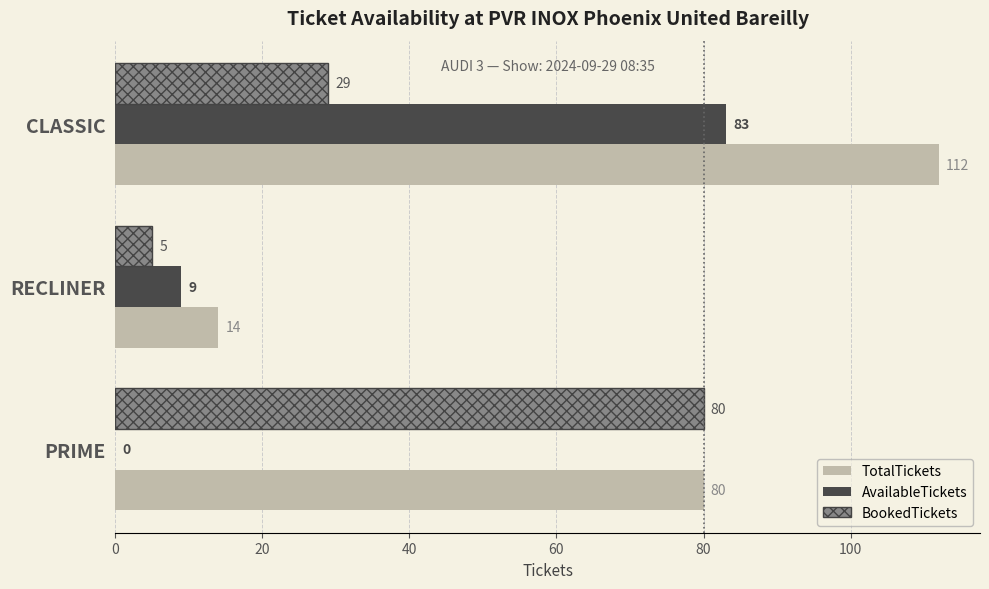

What is the maximum value shown in the chart?

112